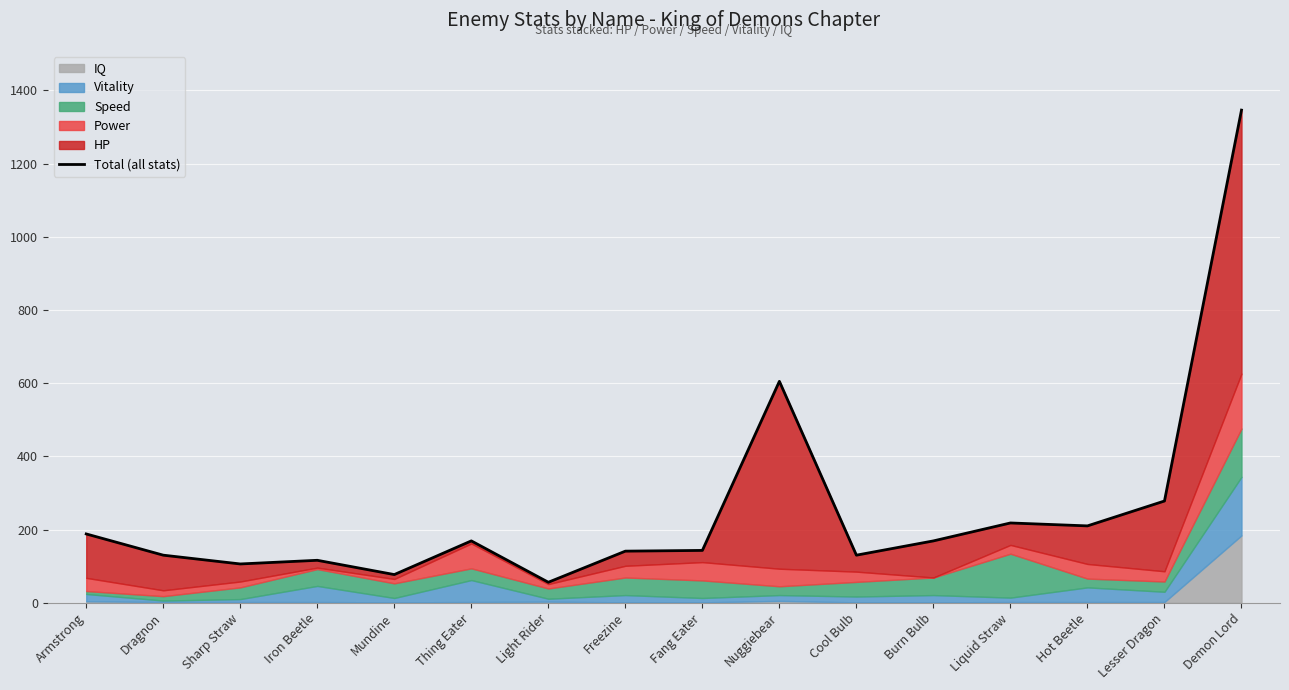

Where is the data nearest to the value 701?

Nuggiebear